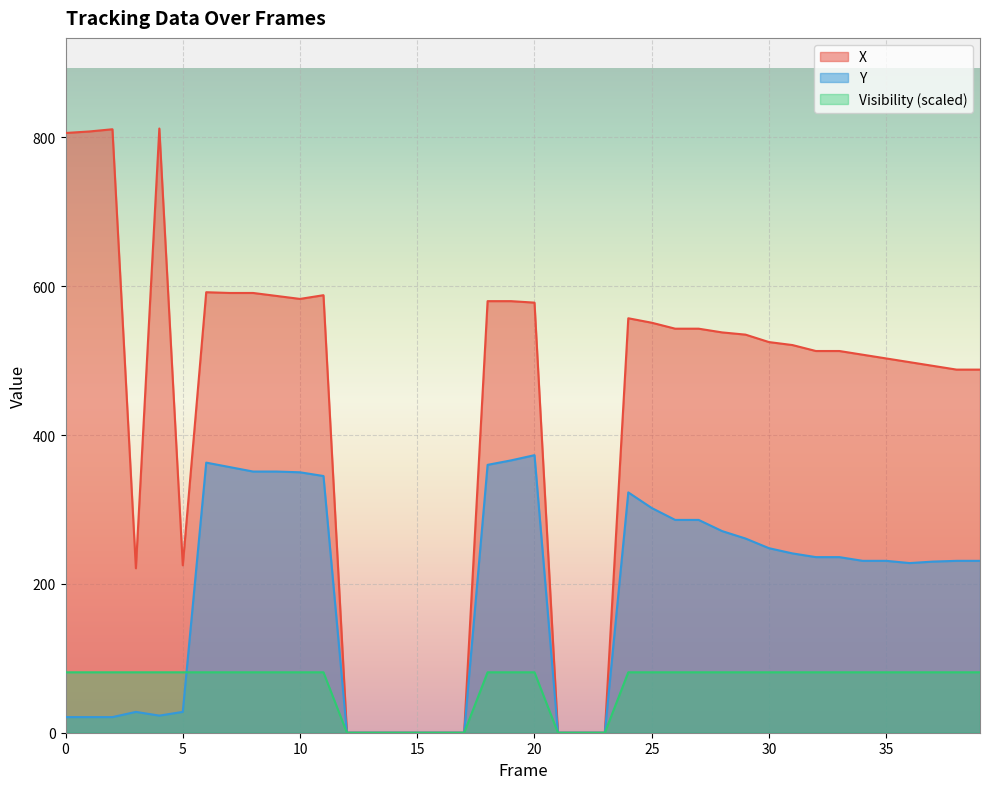

True or false: X and Y intersect in this chart.

False